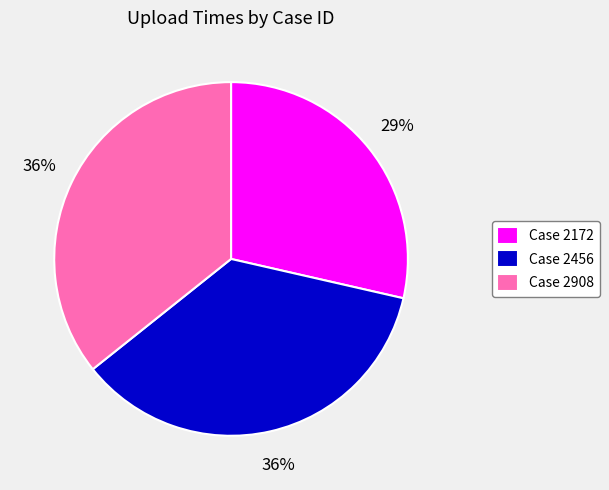

To the nearest percent, what is the combined percentage of Case 2908 and Case 2456?

71%